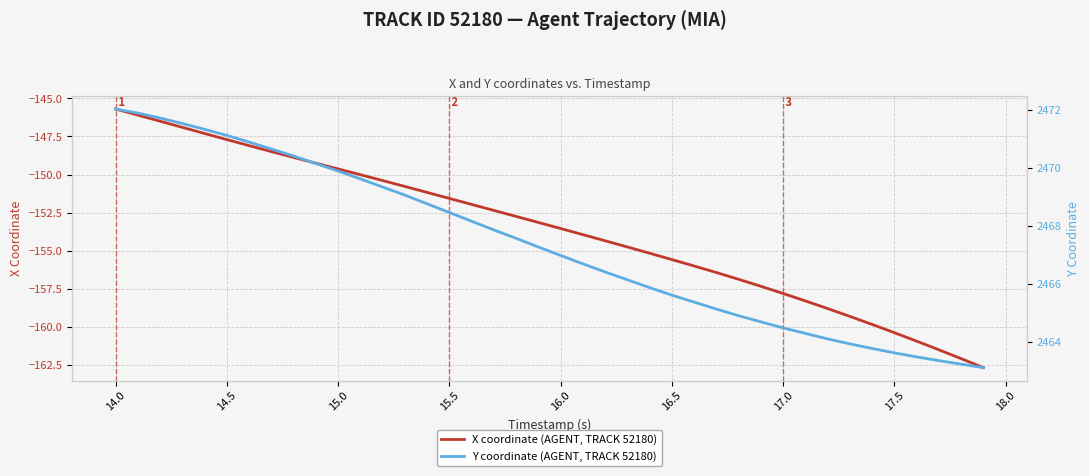

What is the sum of all Y coordinate (AGENT, TRACK 52180) values?

98692.5